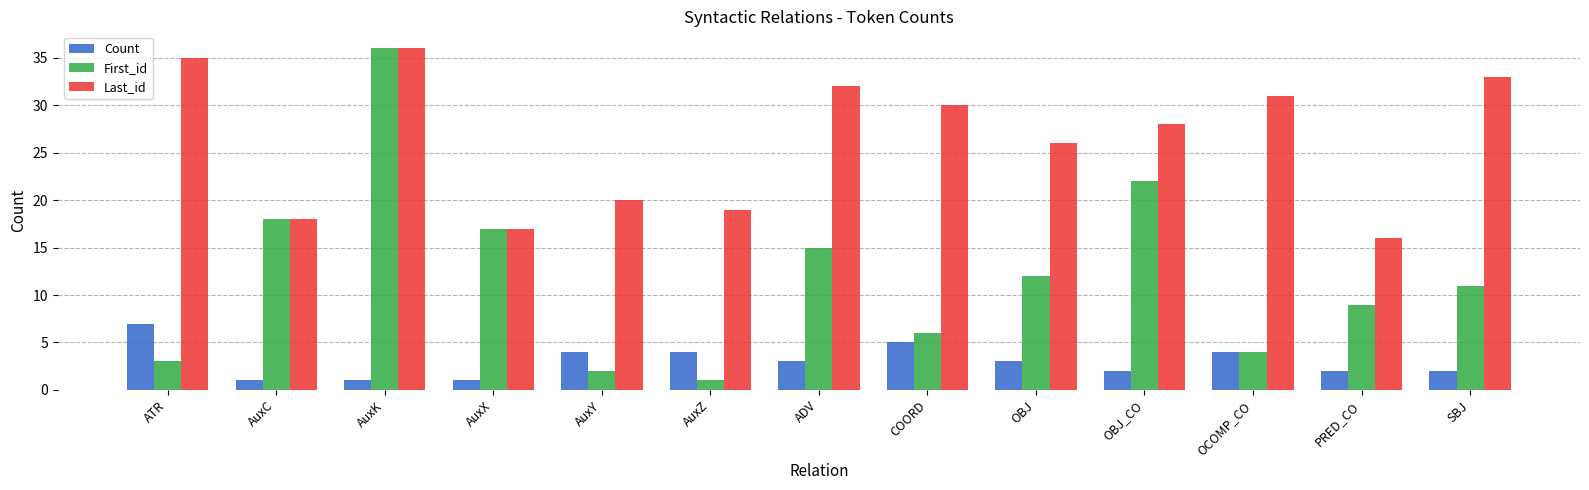

List the labels in order of Last_id value, smallest first.

PRED_CO, AuxX, AuxC, AuxZ, AuxY, OBJ, OBJ_CO, COORD, OCOMP_CO, ADV, SBJ, ATR, AuxK